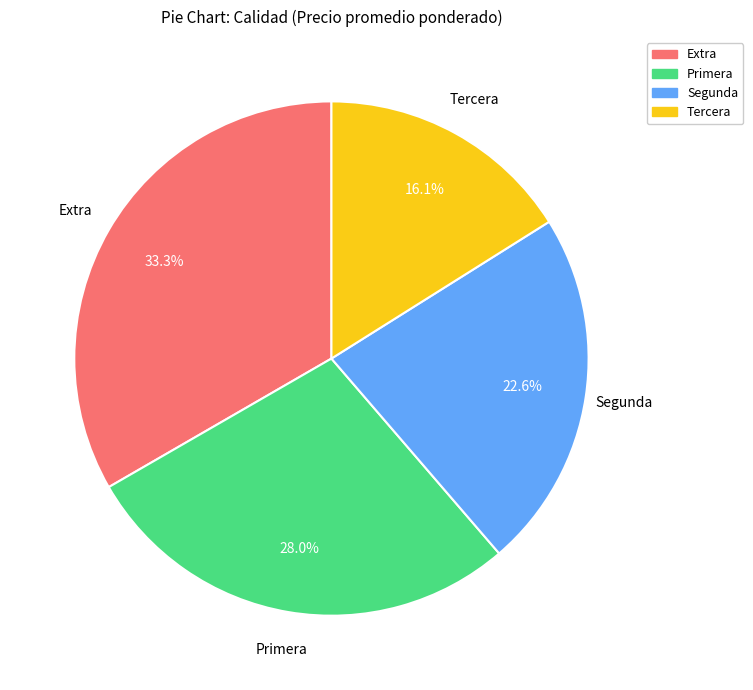

What percentage do Segunda and Primera together represent?

50.6%